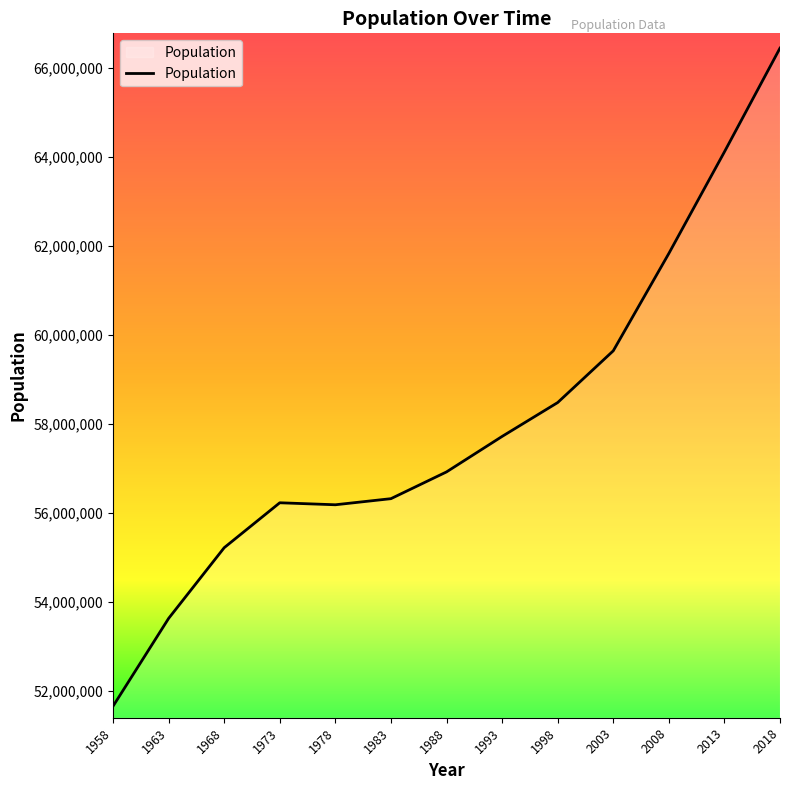

What is the ratio of the value at 1993 to the value at 2013?

0.9